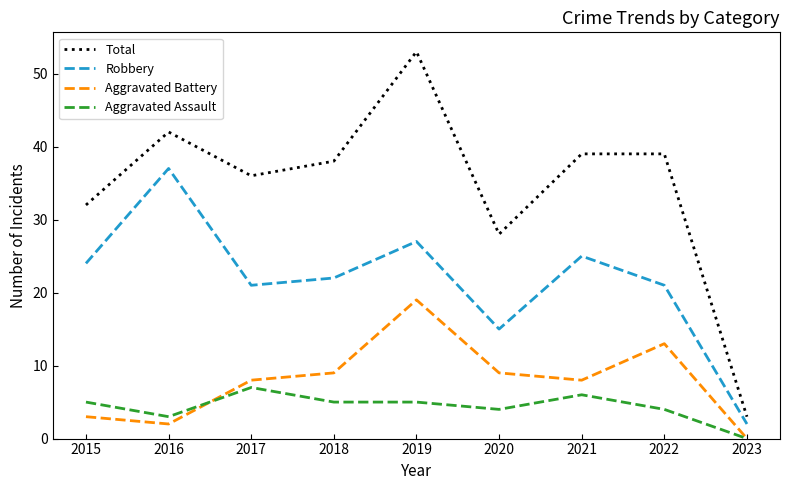

What are all the series names shown in the legend?

Total, Robbery, Aggravated Battery, Aggravated Assault